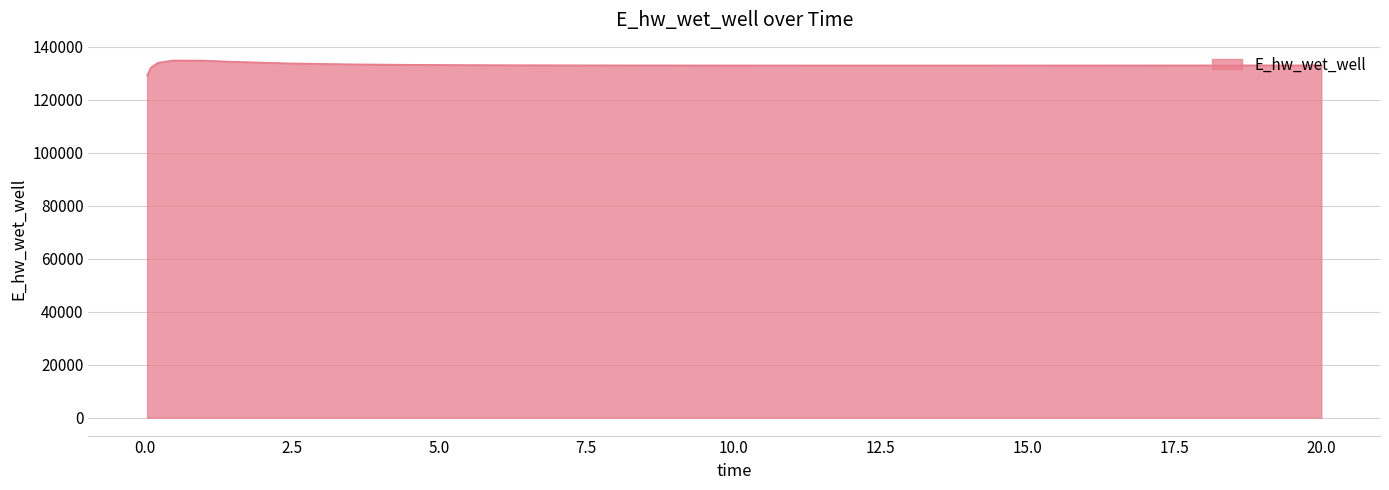

What is the maximum value shown in the chart?

134772.5